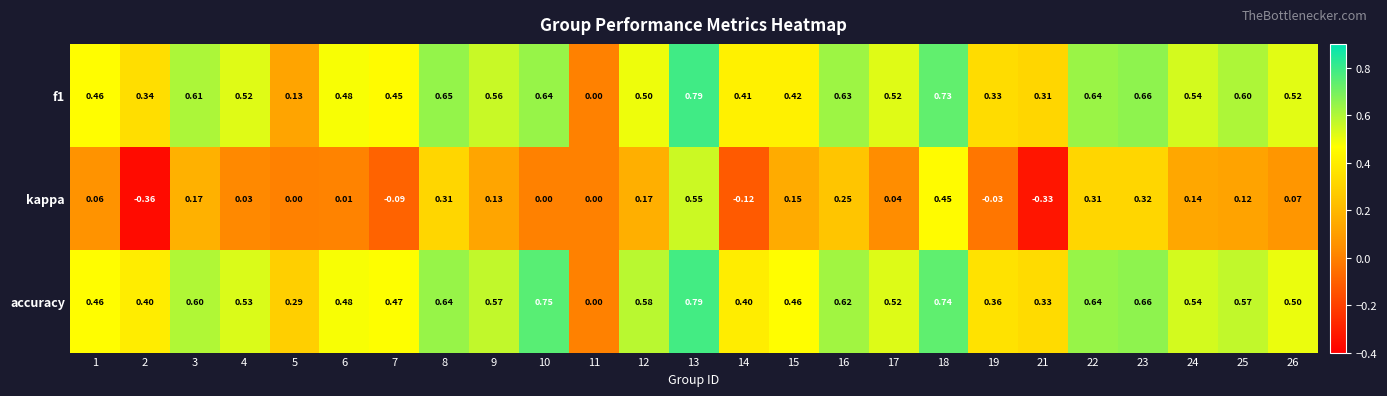

Which series has the largest range (max minus min)?

kappa